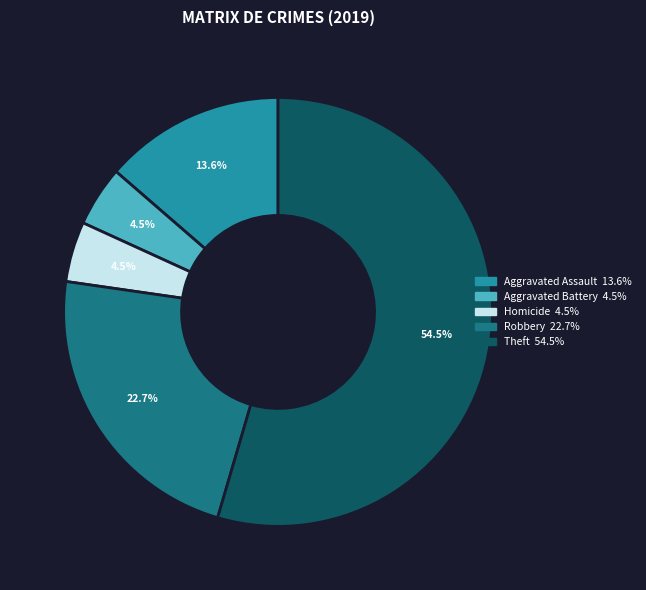

Is there a majority slice in this chart?

Yes